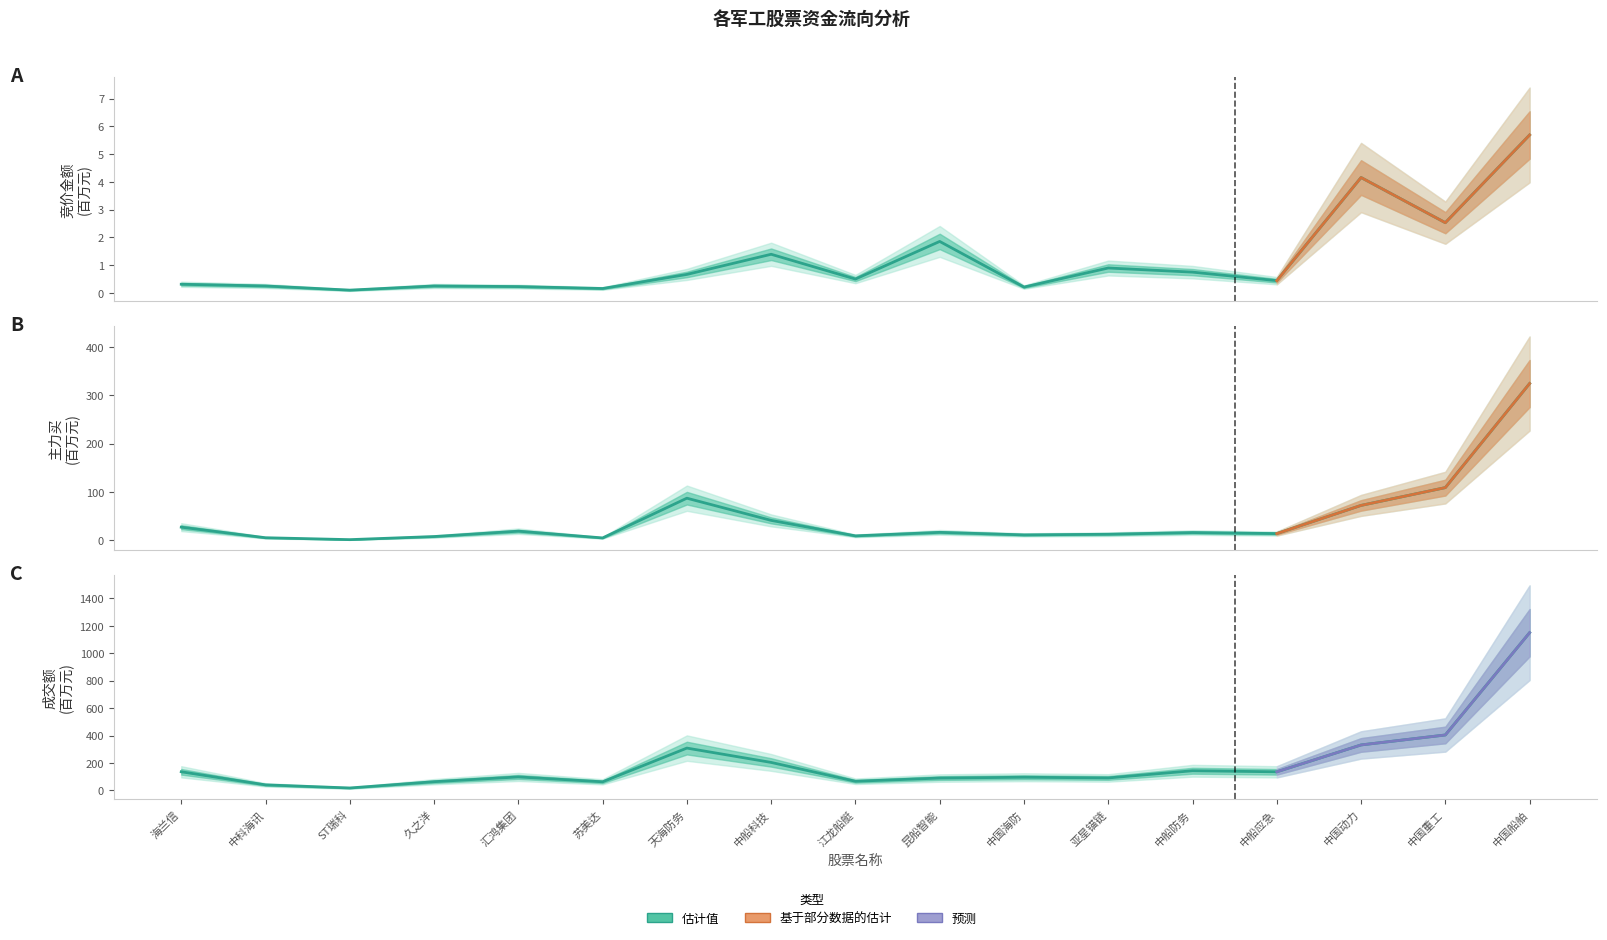

Is the value of 成交额 at 久之洋 greater than the value of 主力买 at 久之洋?

Yes